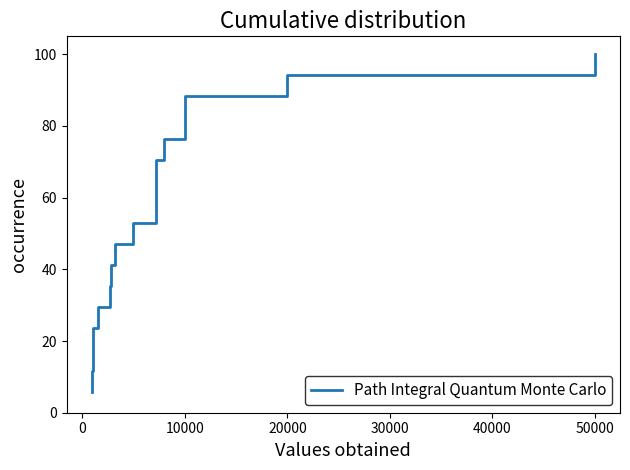

How many values are below 52?

8